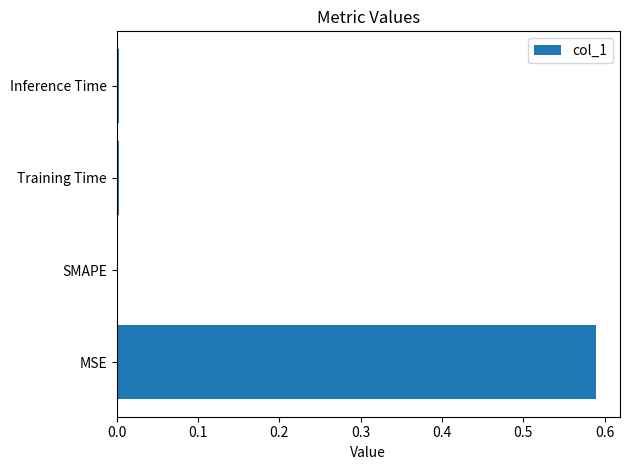

What is the change in value from MSE to SMAPE?

-0.6